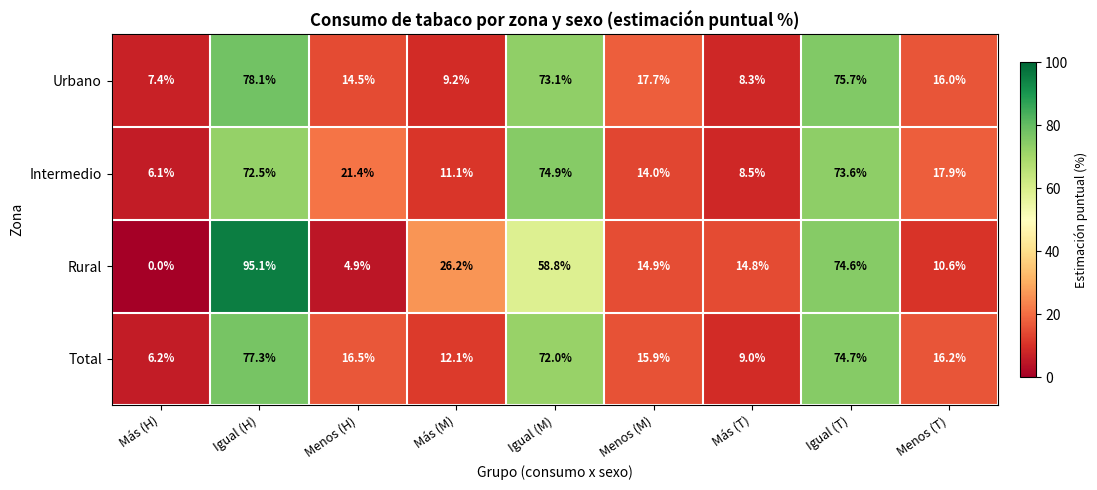

Which category has the lowest value in the Urbano series?

Más (H)